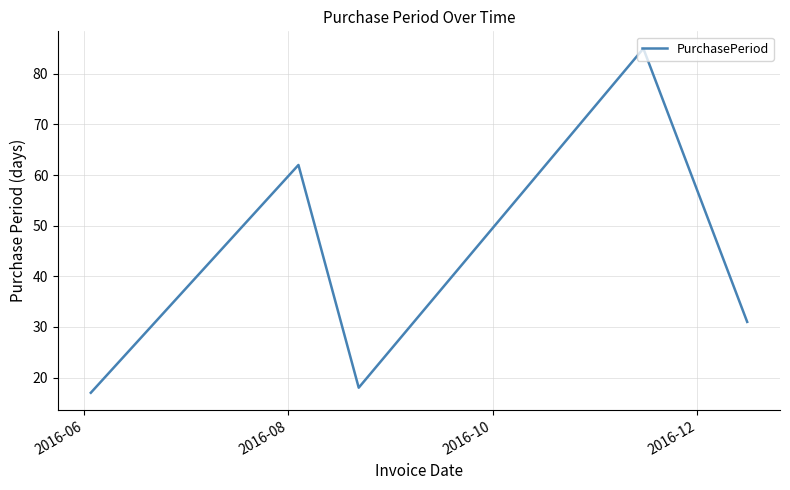

What is the maximum value shown in the chart?

85